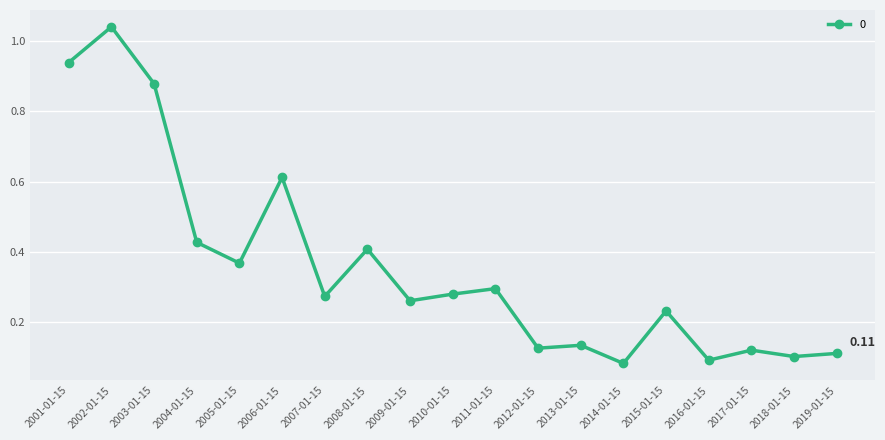

What is the sum of all values?

6.8